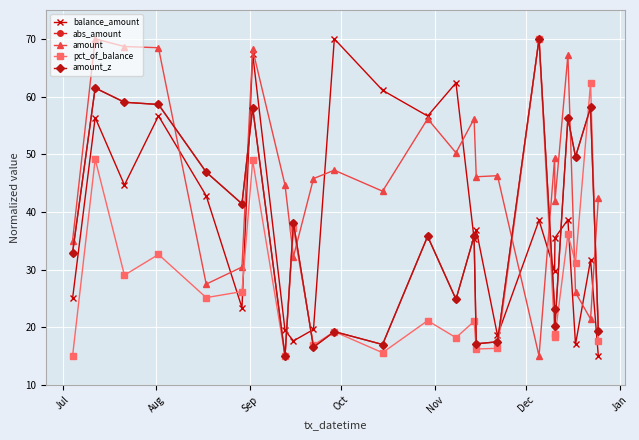

Is this an area chart (filled region under the line)?

No